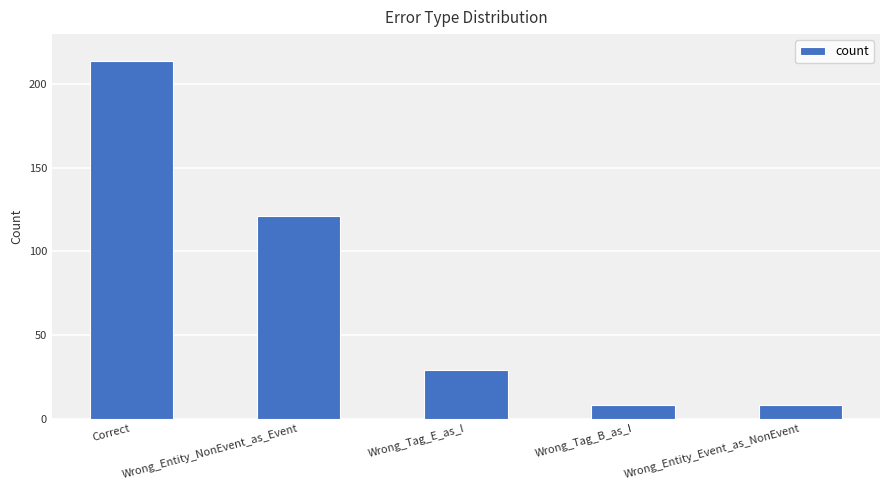

Reading left to right, what are all the values shown in this chart?

214	121	29	8	8